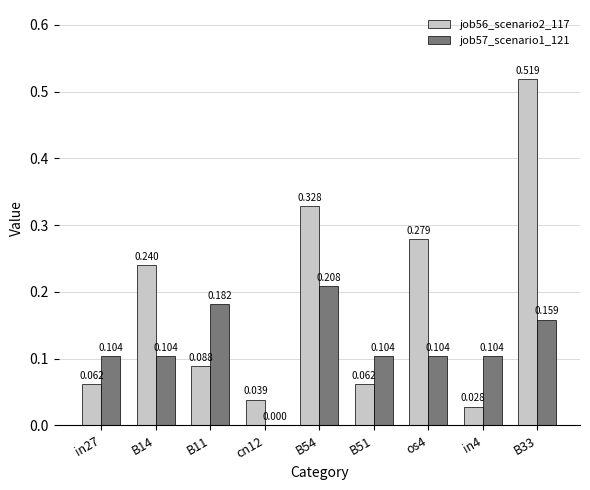

What is the sum of all job57_scenario1_121 values?

1.1